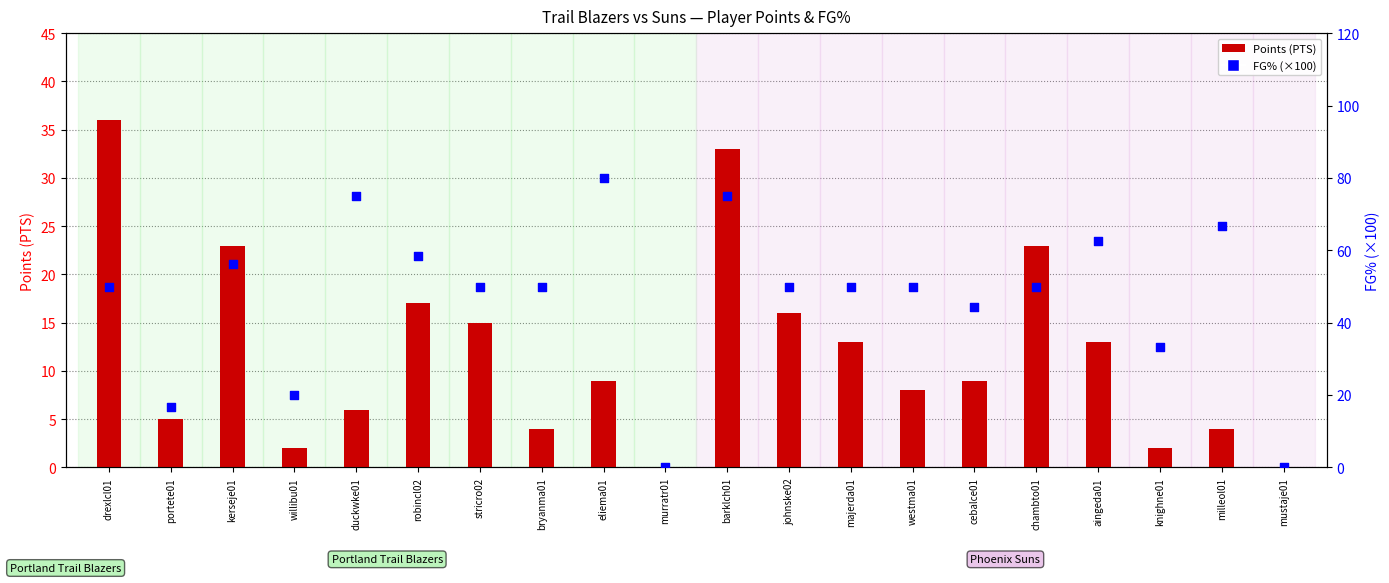

Is the value of FG% (×100) at knighne01 greater than the value of Points (PTS) at portete01?

Yes